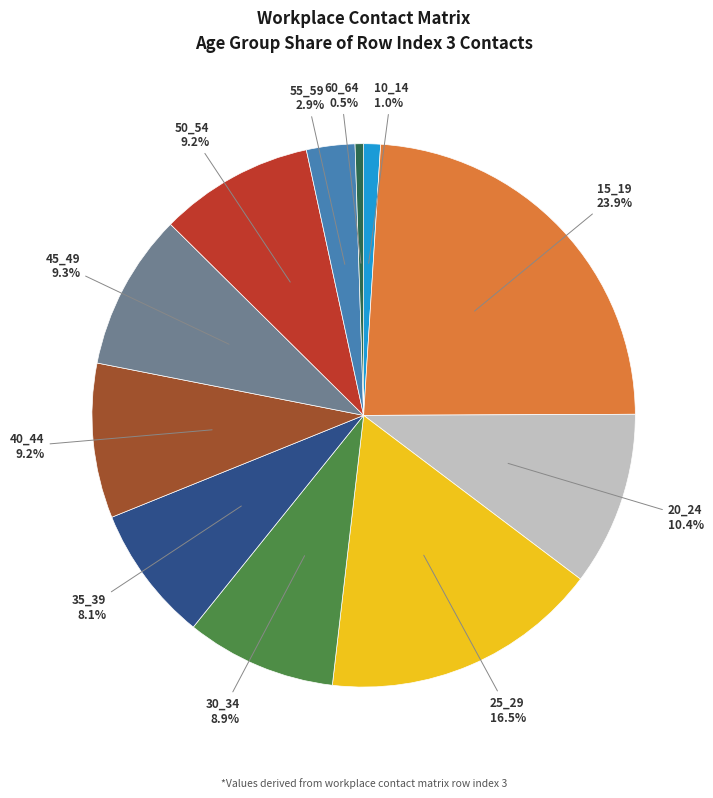

Is there a majority slice in this chart?

No